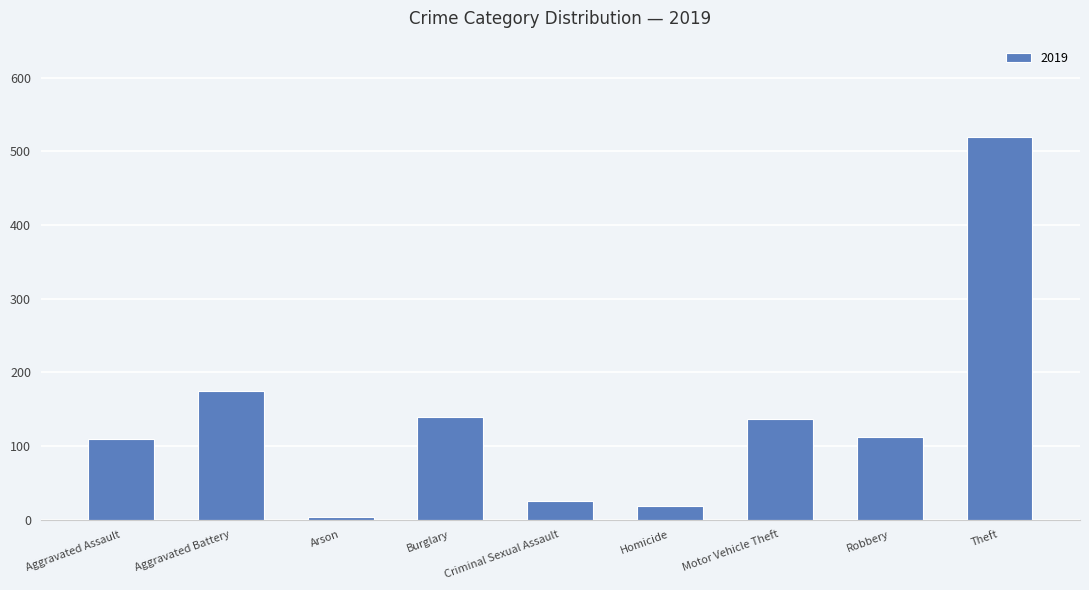

What is the label of the 7th bar from the right?

Arson